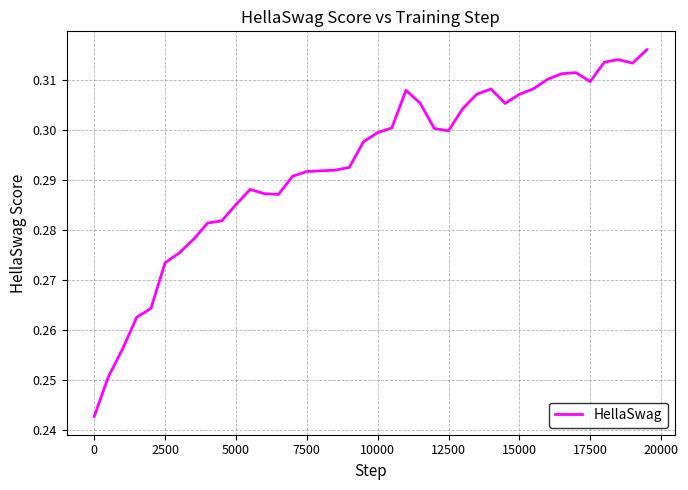

The value at 7500 is 0.1. True or false?

False